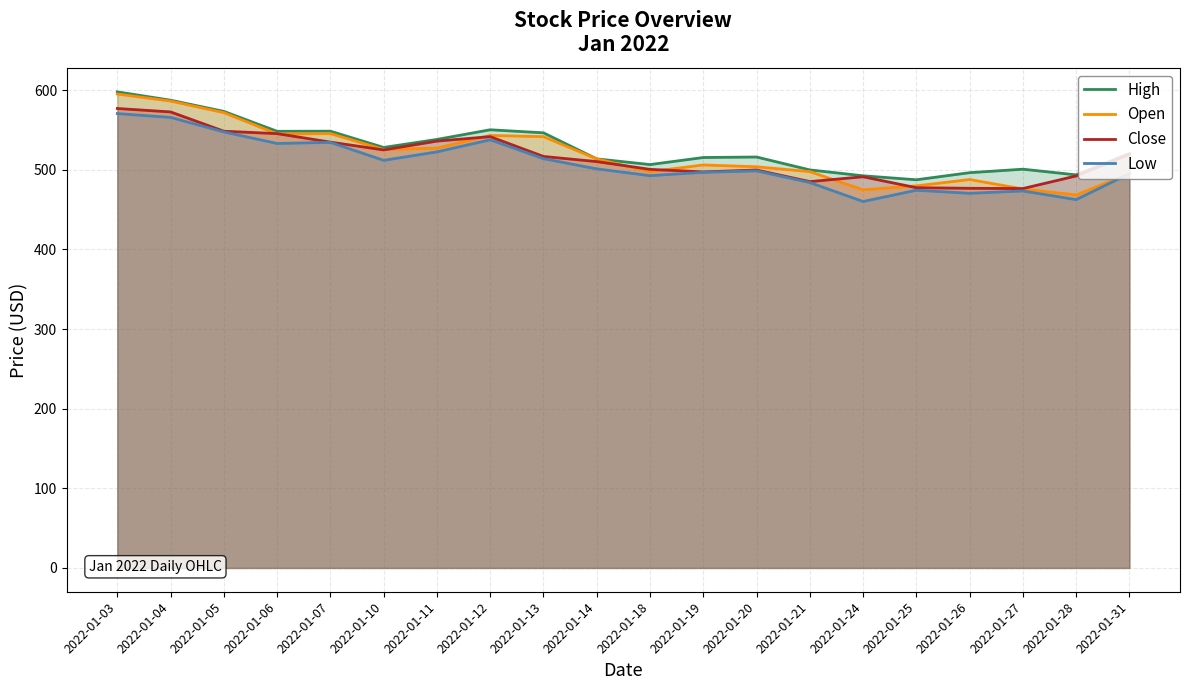

The Low series shows 822.2 at 2022-01-11. True or false?

False